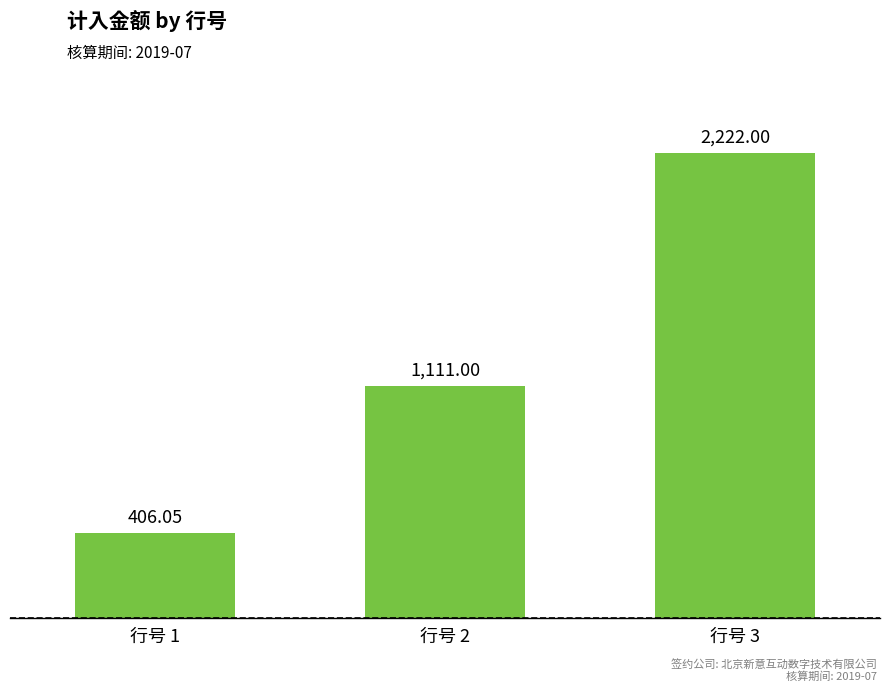

How many data points are less than 1111?

1